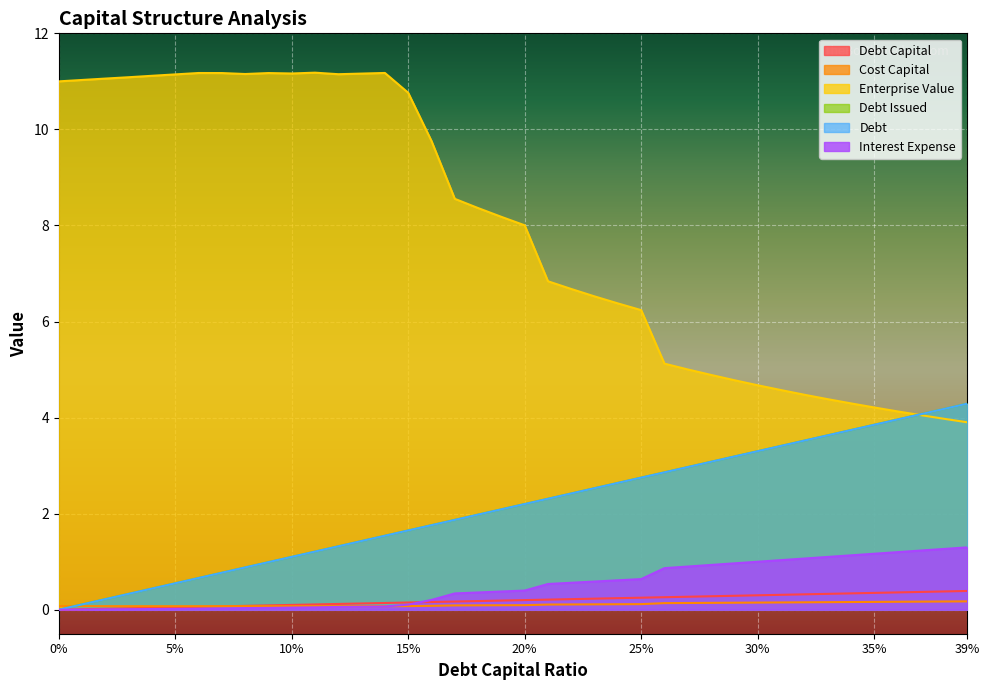

What is the difference between the maximum and second lowest values in the debt series?

4.2